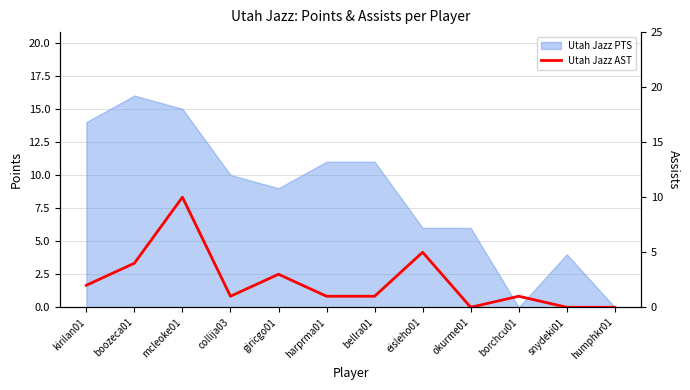

How many values are below 1?

3